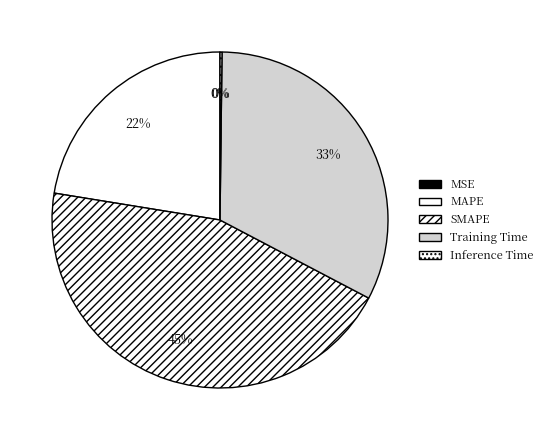

Which category has the biggest portion of the pie?

SMAPE